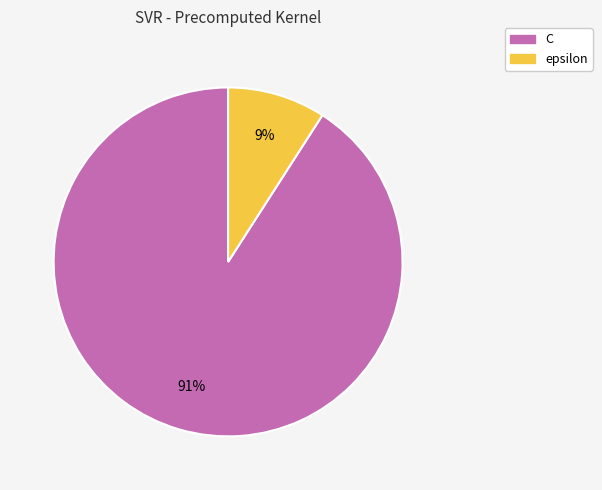

To the nearest percent, what percentage of the pie is C?

91%